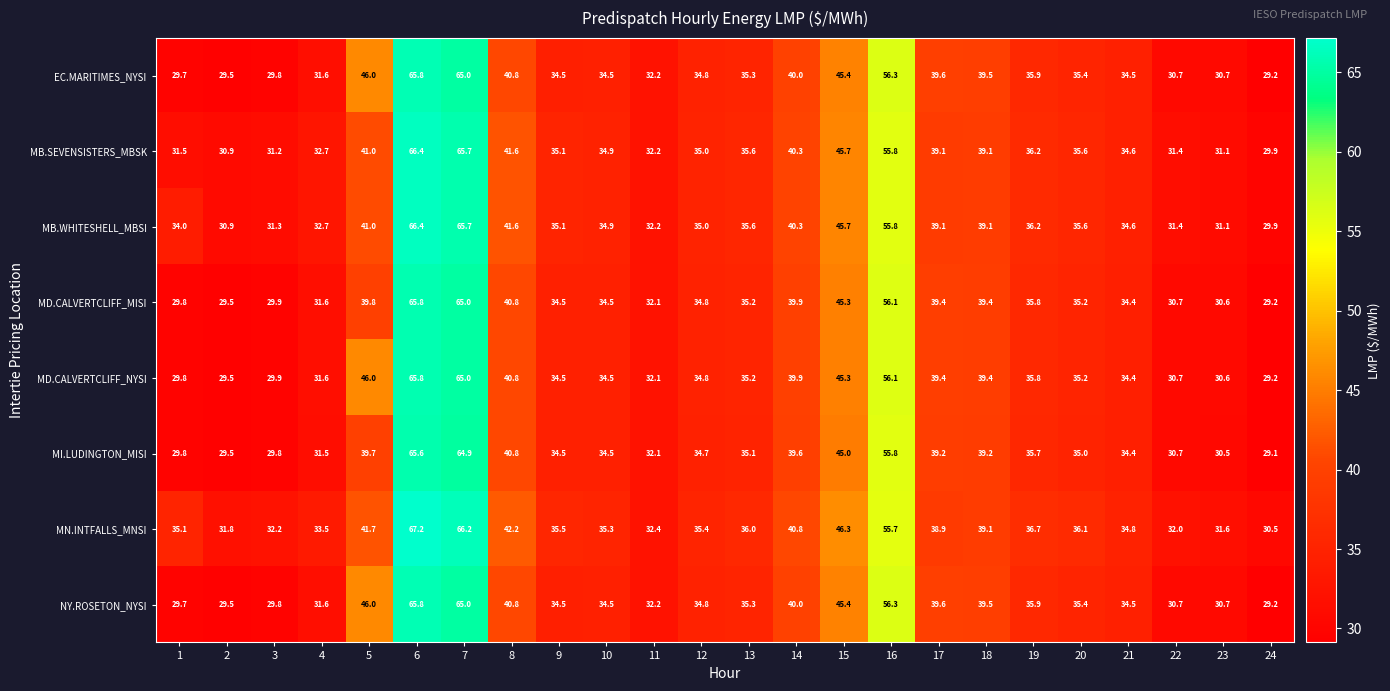

At which category is the sum across all series the highest?

6